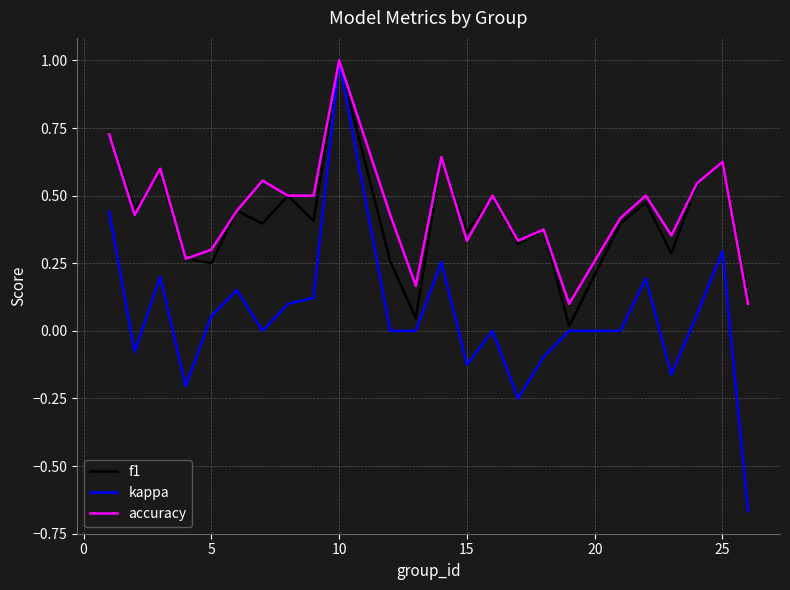

Which series has the largest range (max minus min)?

kappa